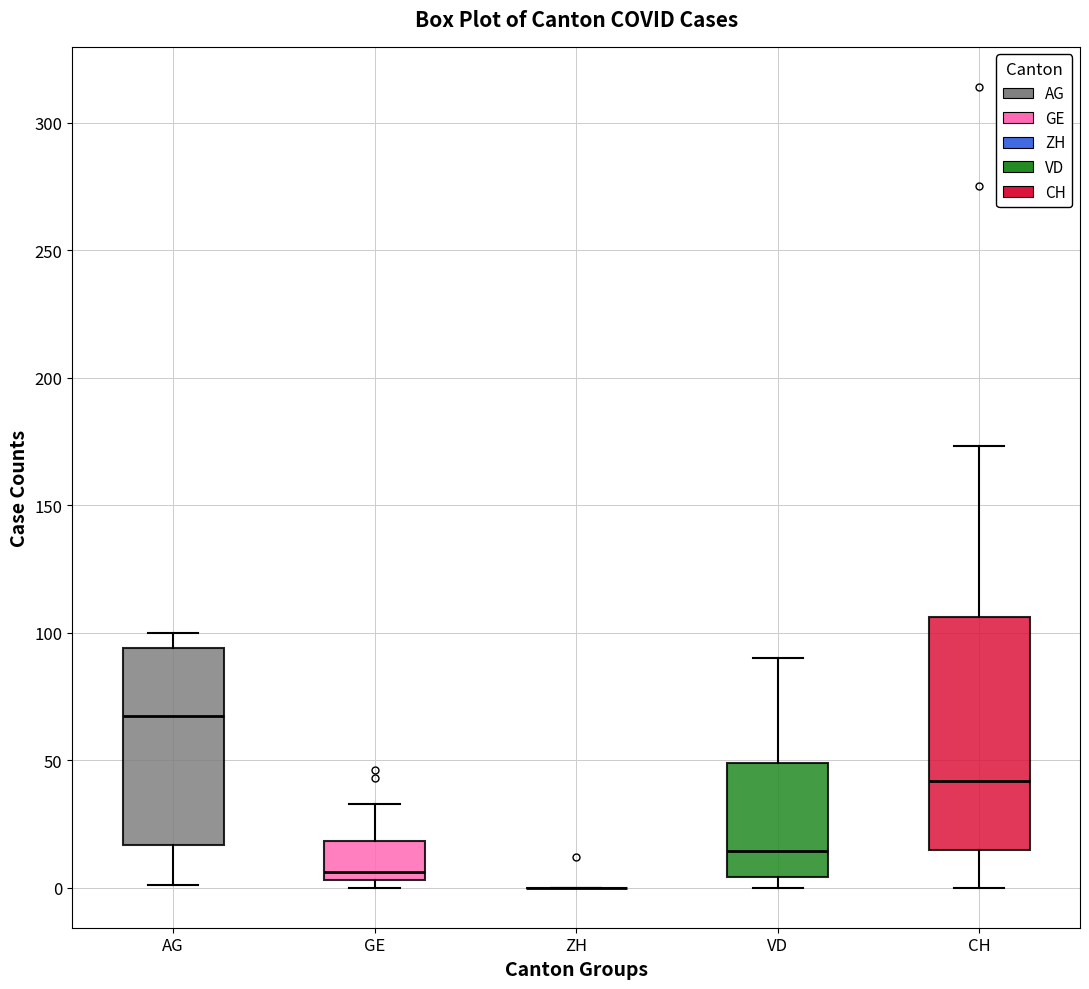

Comparing the boxes themselves (not the whiskers), which one is the tallest?

CH